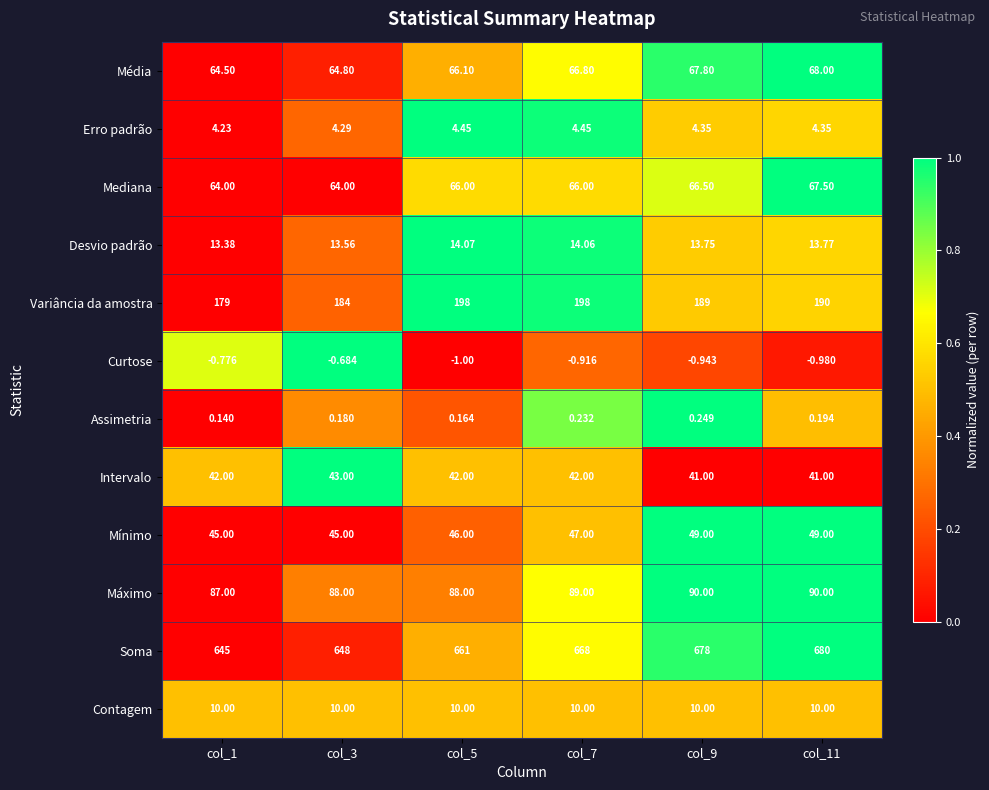

Which series has the largest total across all categories?

Soma